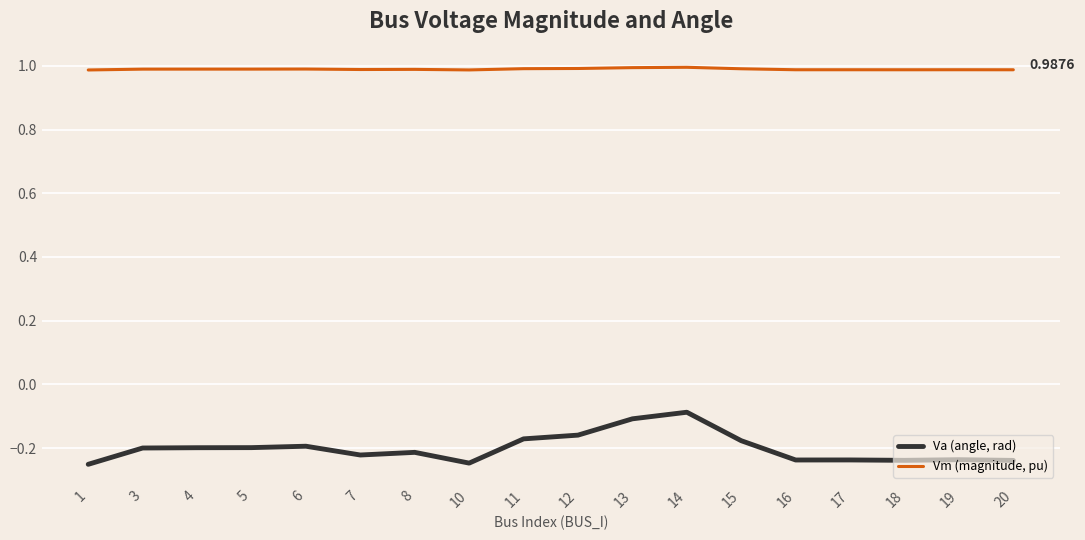

What is the difference between the highest and lowest values at 1?

1.2